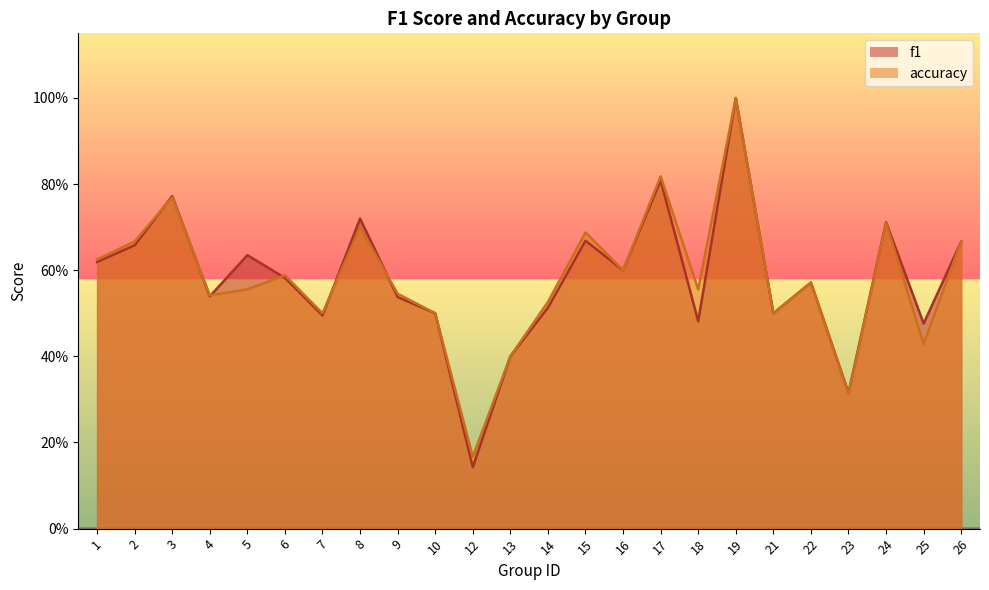

Where do accuracy and f1 first cross each other?

2 and 3